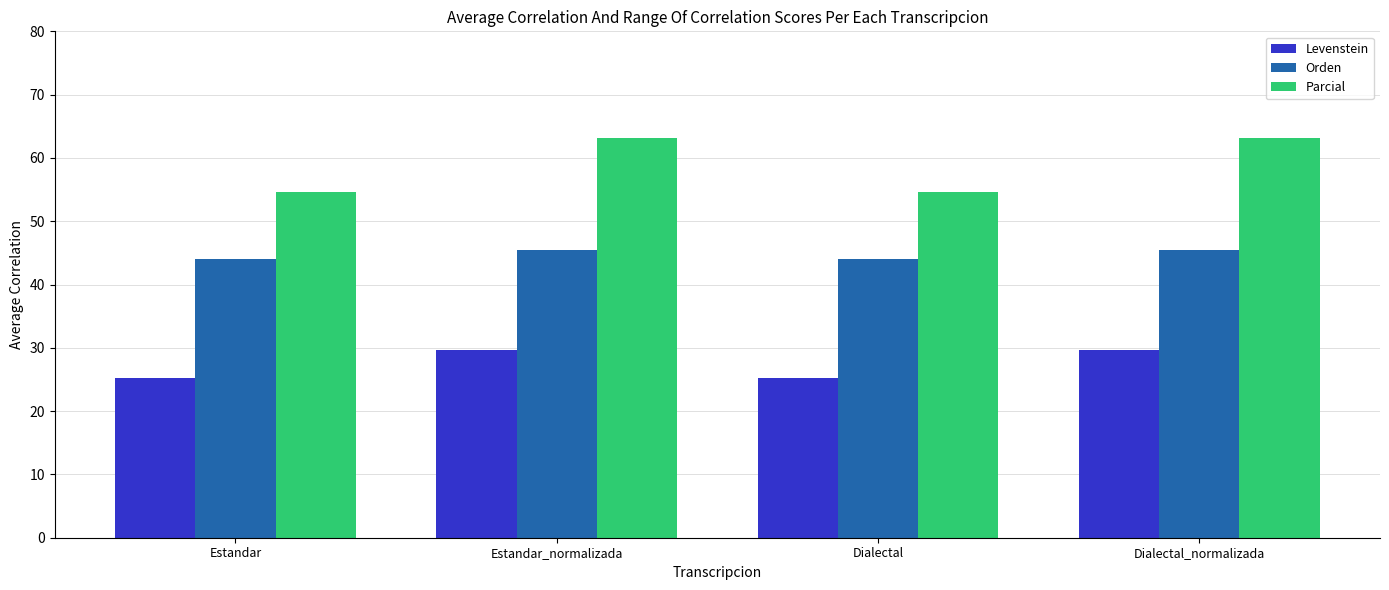

What is the label of the 2nd bar from the left?

Estandar_normalizada